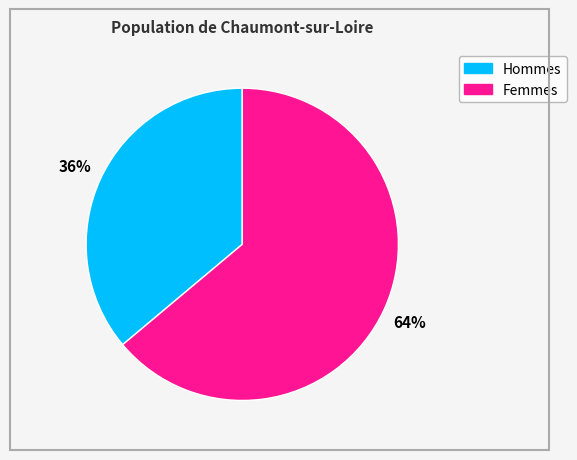

Count the number of slices in the pie.

2